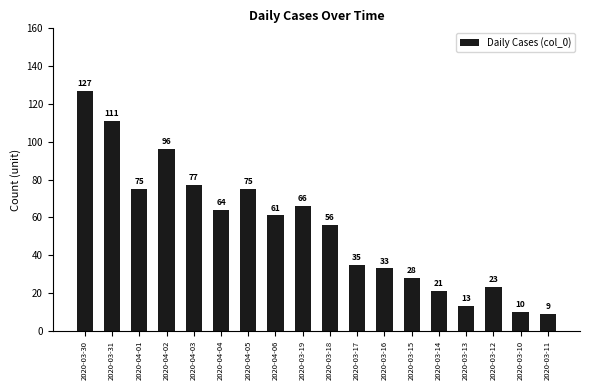

What is the difference between the second highest and minimum values?

102